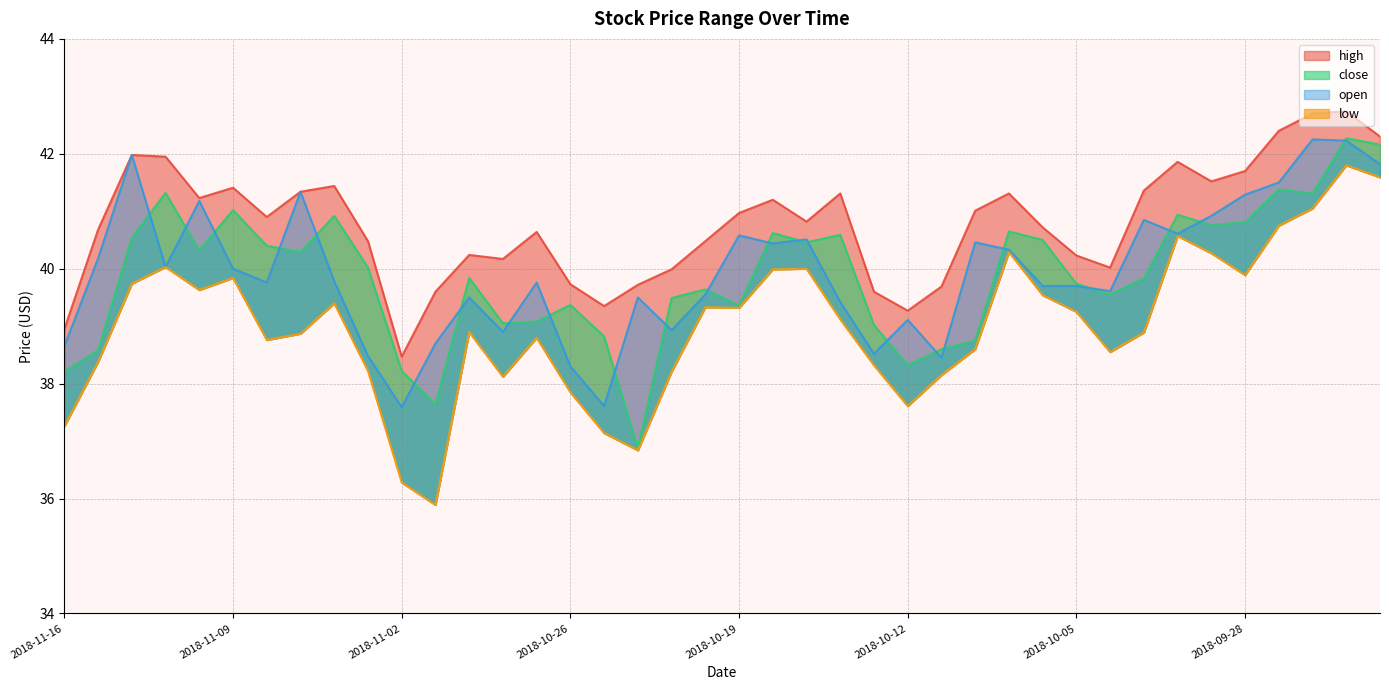

What is the label of the 8th point from the right?

2018-10-03